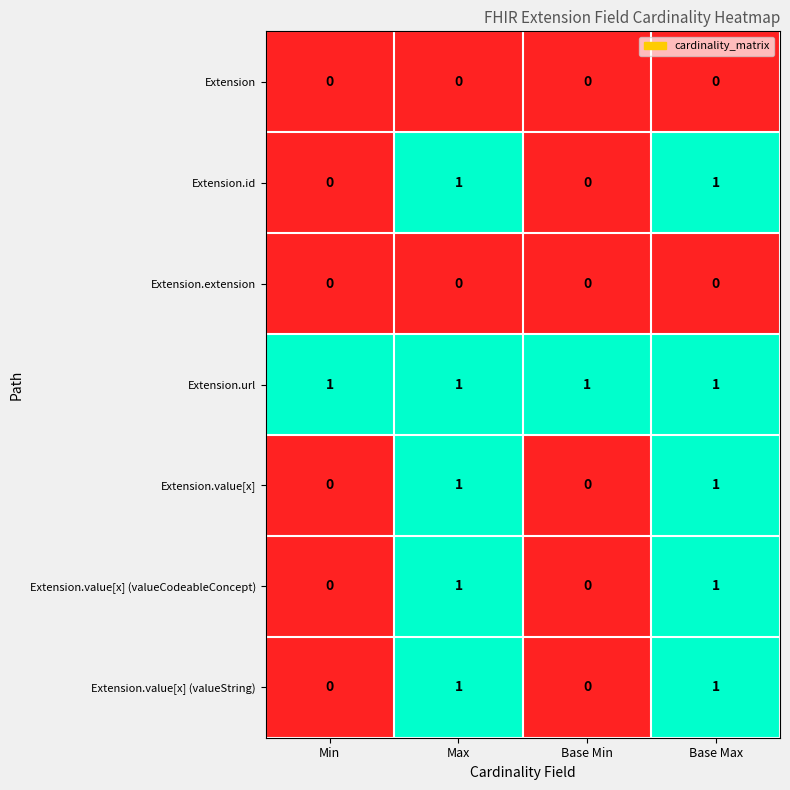

What is the sum of all Extension.url values?

4